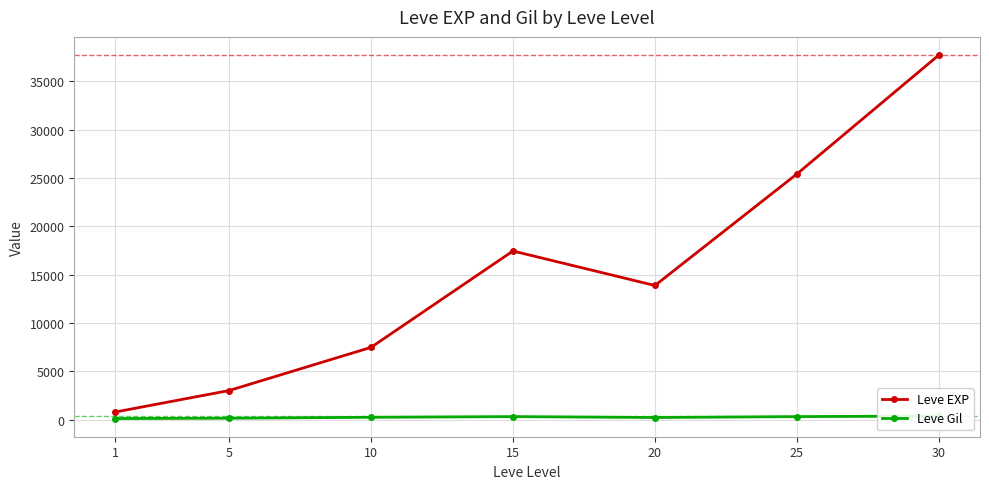

True or false: Leve EXP has more than 0 points higher than both neighbors.

True